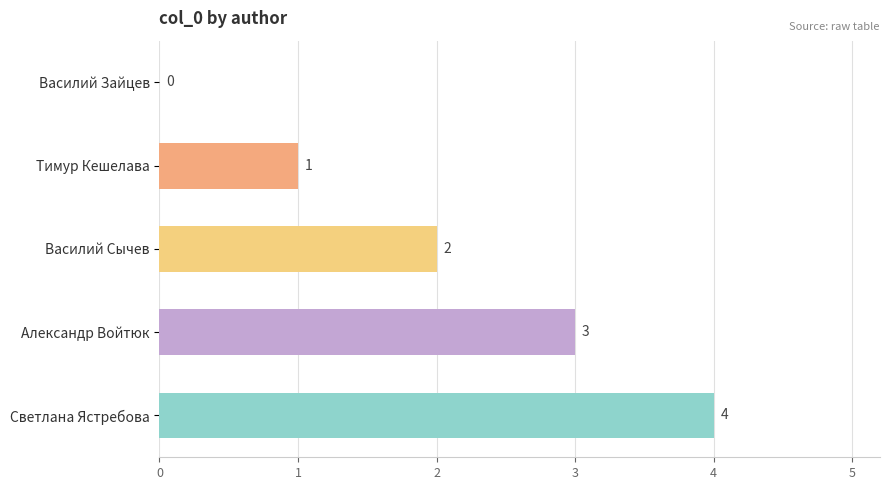

What is the sum of the values at Василий Сычев and Александр Войтюк?

5